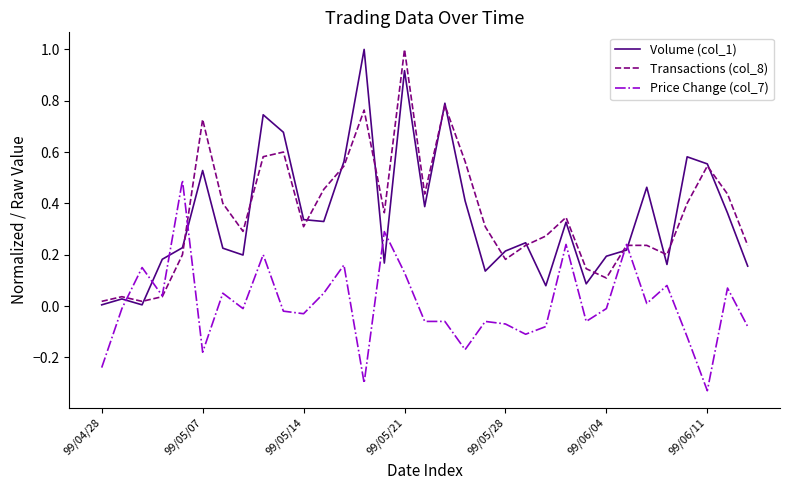

What is the greatest value displayed?

1.0